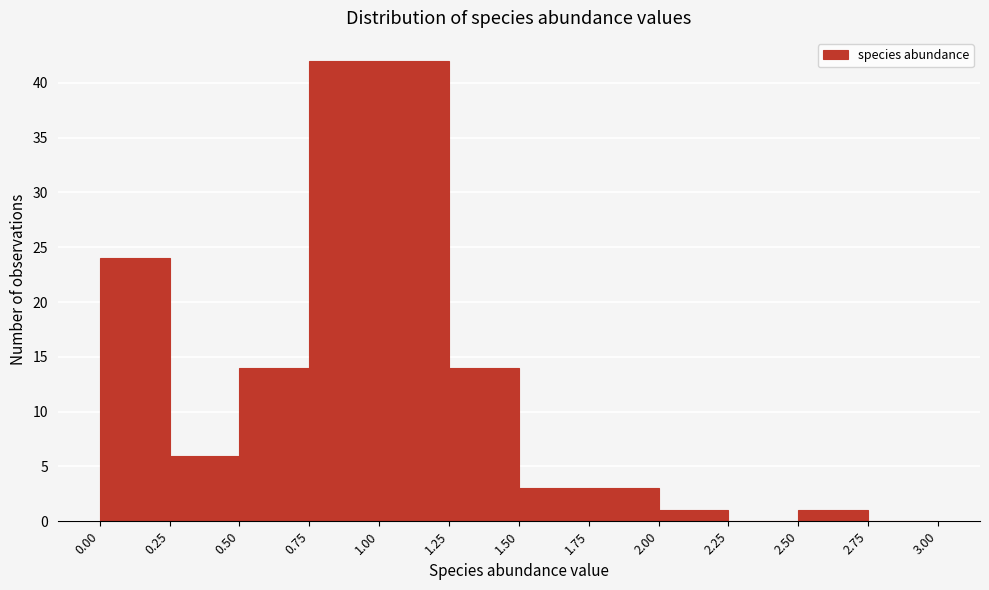

Reading left to right, transcribe this chart: for each bar, give the range it covers on the x-axis and its height. The values are not printed on the chart, so give them approximately, as read against the axis.

0.00 to 0.25: 24
0.25 to 0.50: 6
0.50 to 0.75: 14
0.75 to 1.00: 42
1.00 to 1.25: 42
1.25 to 1.50: 14
1.50 to 1.75: 3
1.75 to 2.00: 3
2.00 to 2.25: 1
2.25 to 2.50: 0
2.50 to 2.75: 1
2.75 to 3.00: 0